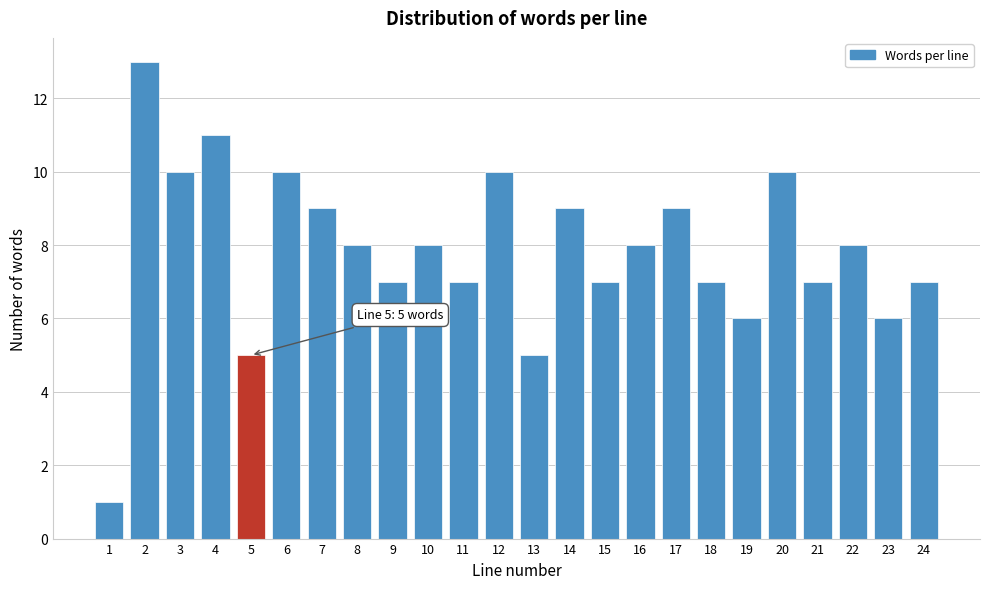

Reading right to left, list all the values displayed in this chart.

24=7	23=6	22=8	21=7	20=10	19=6	18=7	17=9	16=8	15=7	14=9	13=5	12=10	11=7	10=8	9=7	8=8	7=9	6=10	5=5	4=11	3=10	2=13	1=1